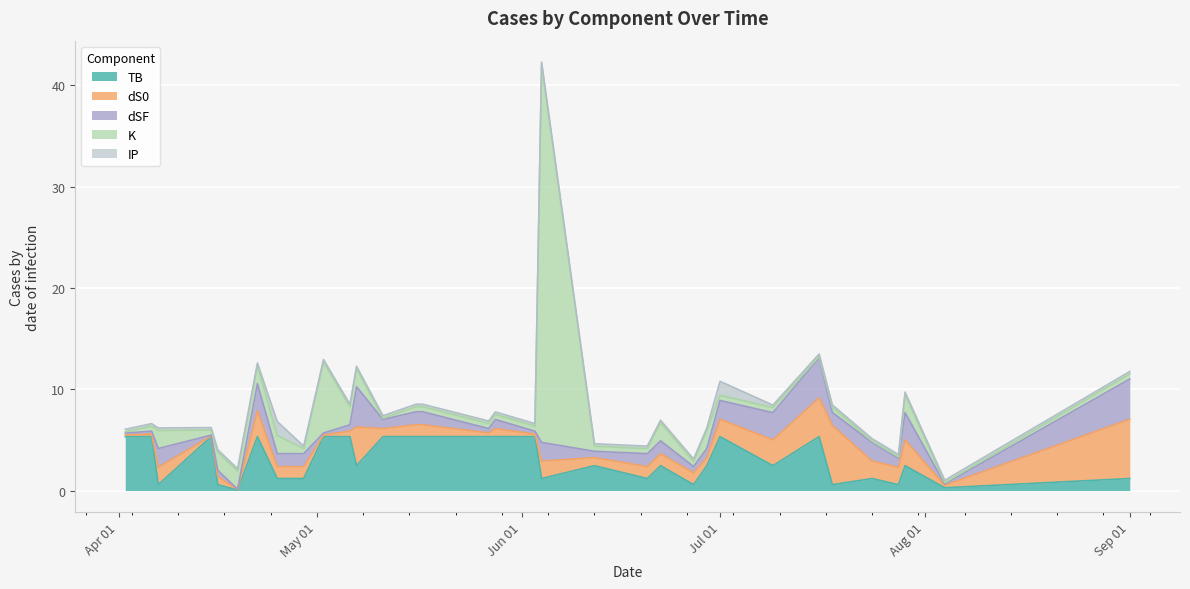

Which category has the lowest value in the dS0 series?

2023-04-15